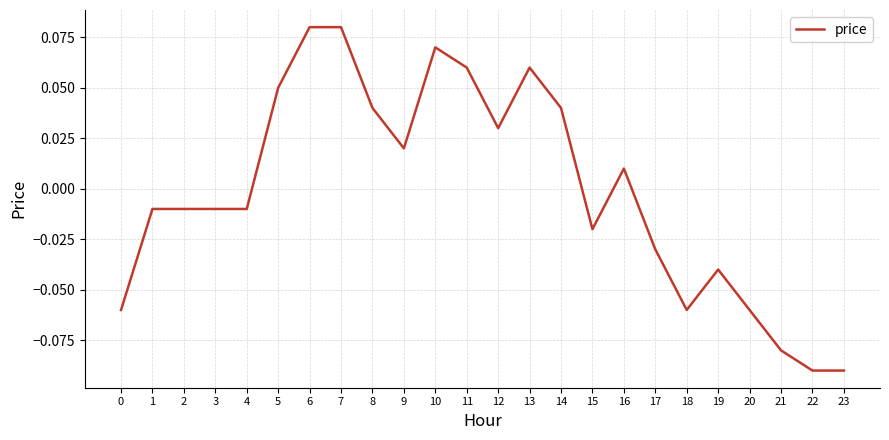

Which has a higher value, 15 or 8?

8